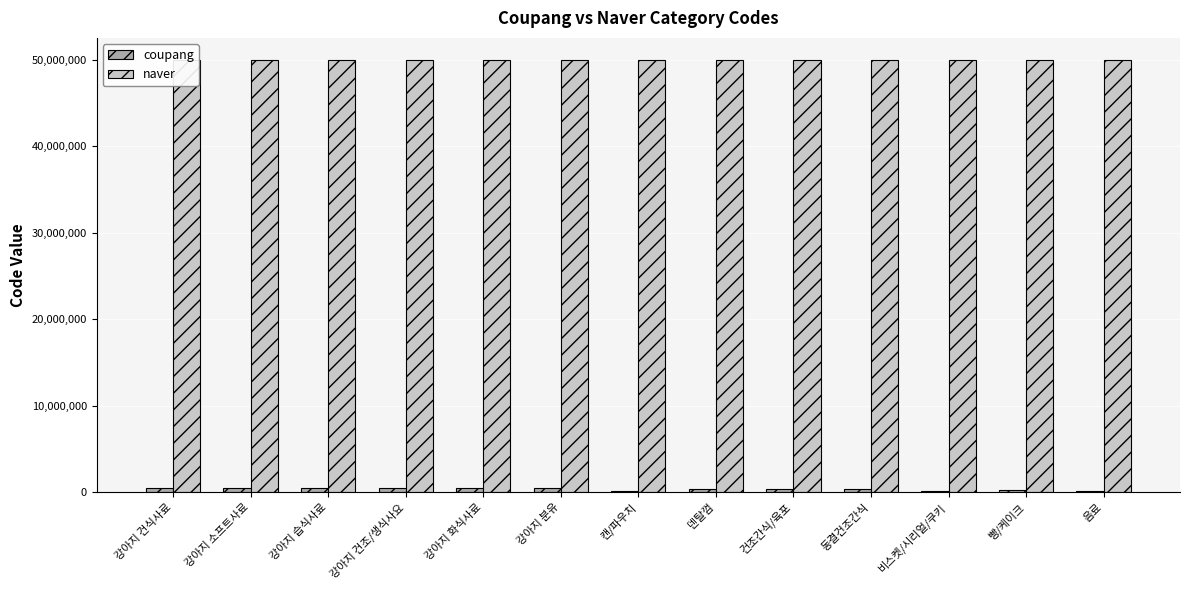

What is the maximum value shown in the chart?

50008408